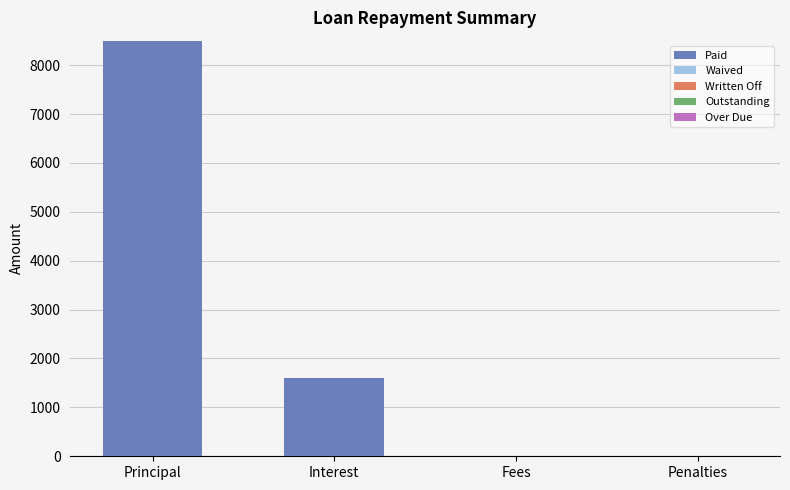

What is the sum of the values at Fees and Interest?

1600